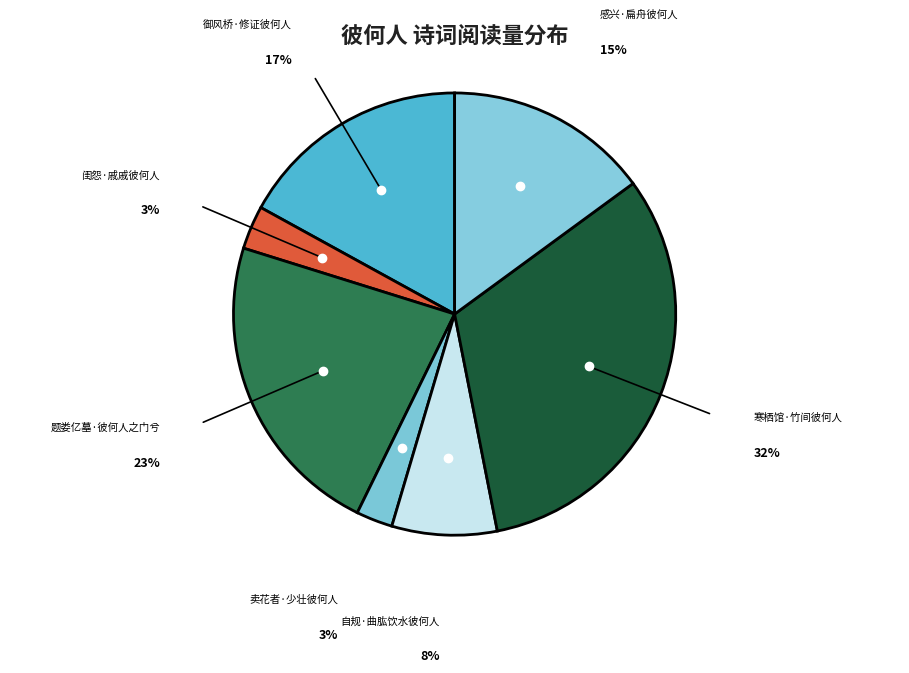

Which category has the biggest portion of the pie?

寒栖馆·竹间彼何人